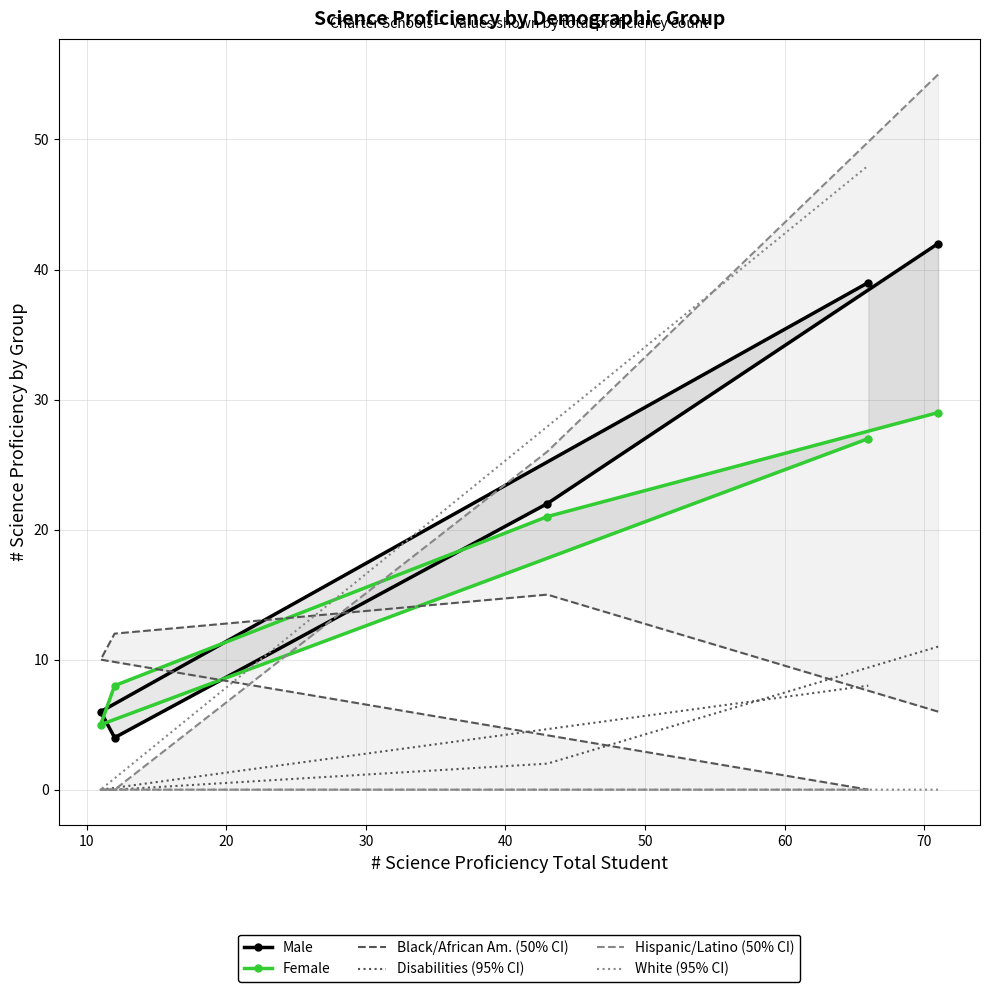

What is the total value across all series at 40?

122